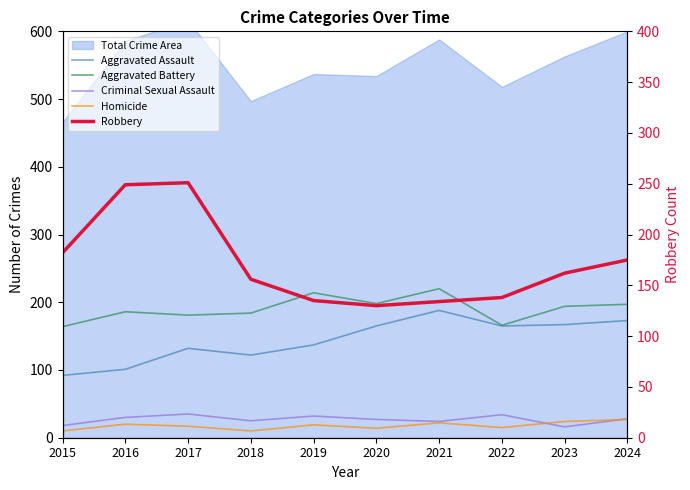

Read the Robbery value at 2021.

134